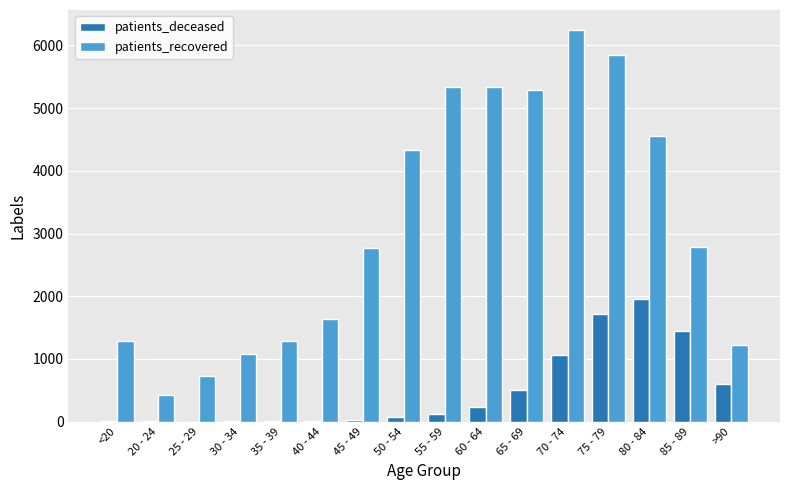

How many categories are shown in the chart?

16